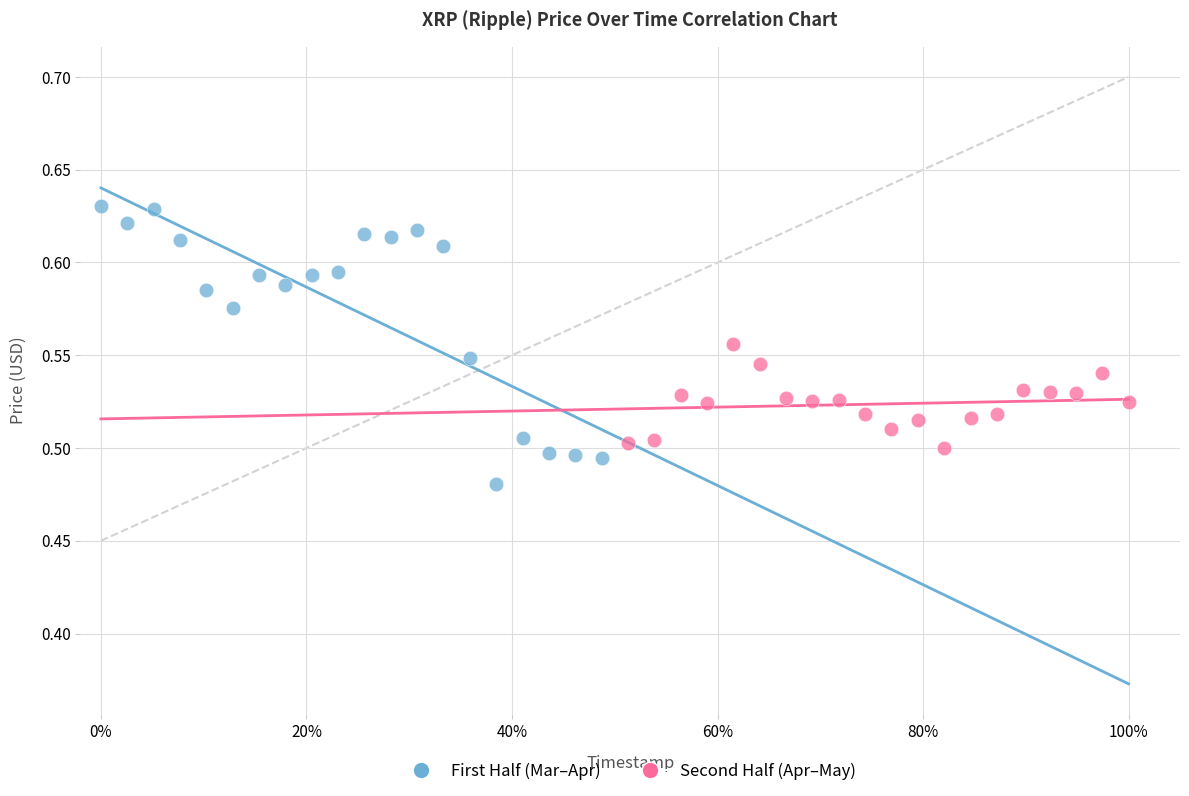

Which series has the widest spread of Y values?

First Half (Mar–Apr)